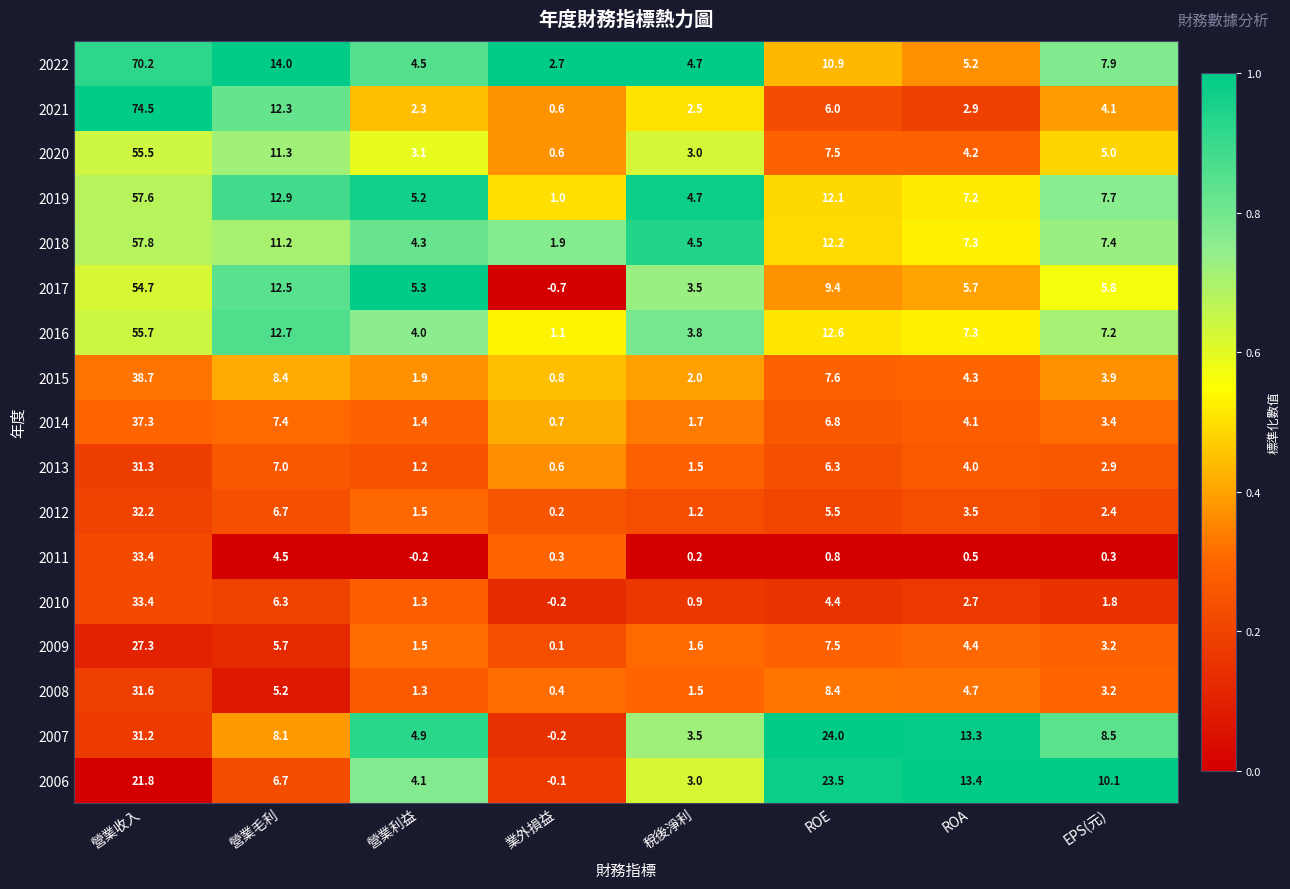

What is the minimum value shown in the chart?

-0.7